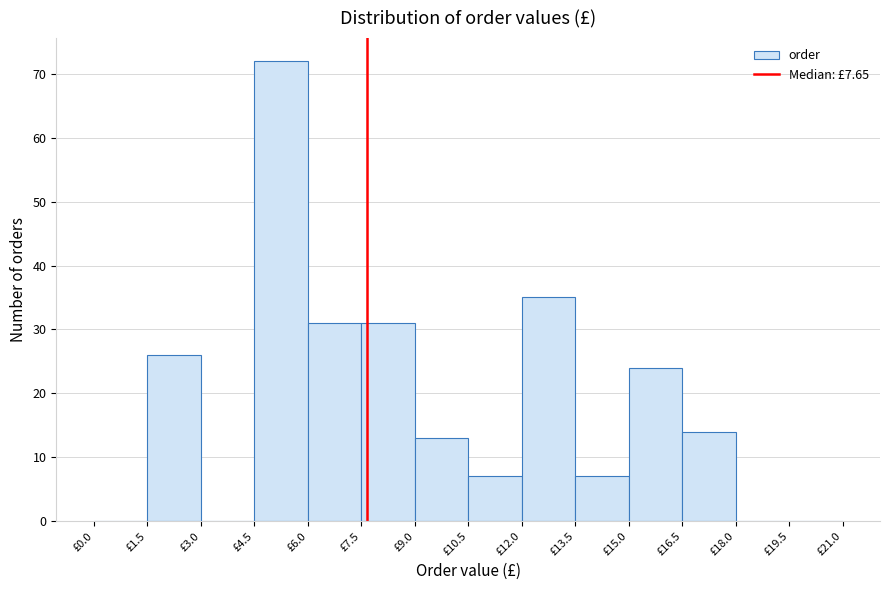

Which range on the x-axis has the tallest bar?

4.5 to 6.0